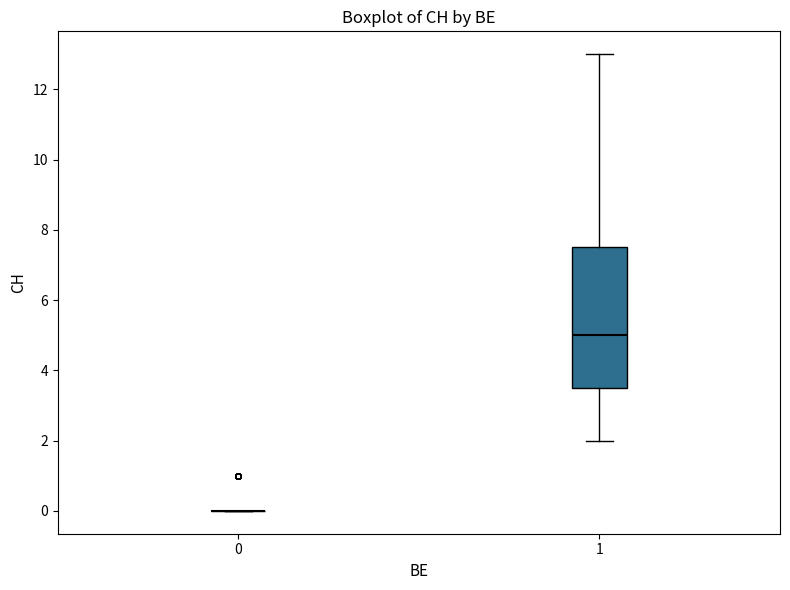

Where does the upper whisker of the box at x = 1 end on the y-axis? The values are not printed on the chart, so give them approximately, as read against the axis.

13.0